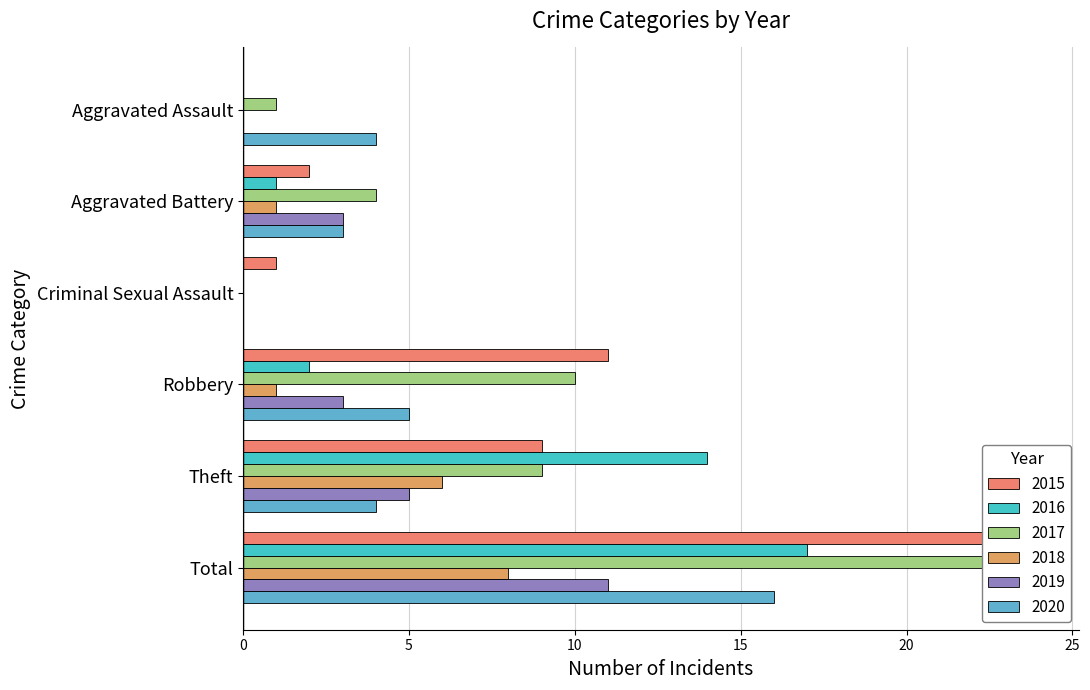

Which series has the largest total across all categories?

2017